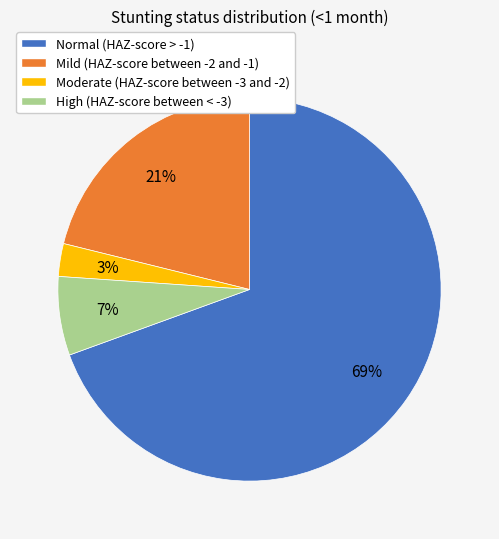

Which category has the smallest portion of the pie?

Moderate (HAZ-score between -3 and -2)